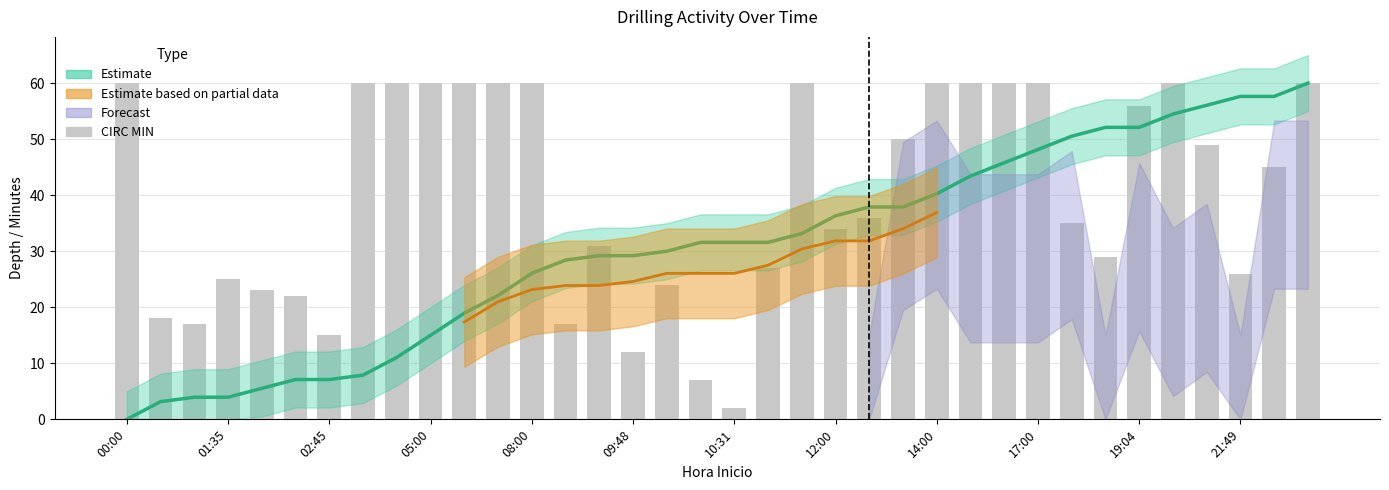

What is the difference between the maximum and second lowest values?

53